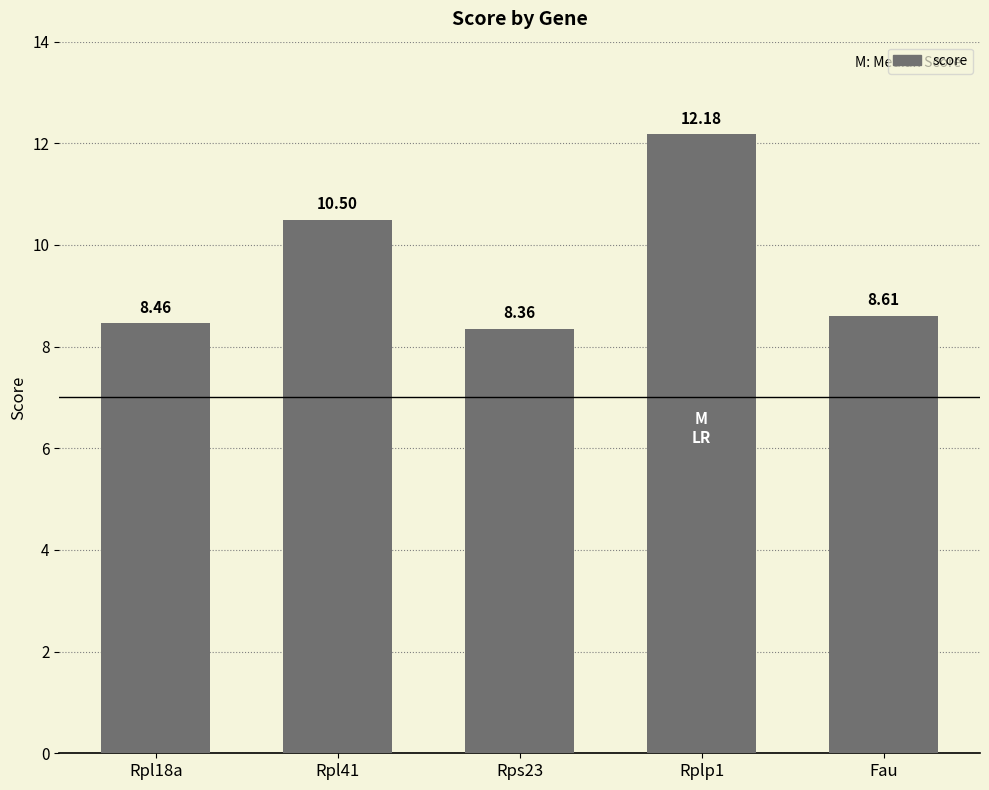

The value at Rpl18a is 8.5. True or false?

True